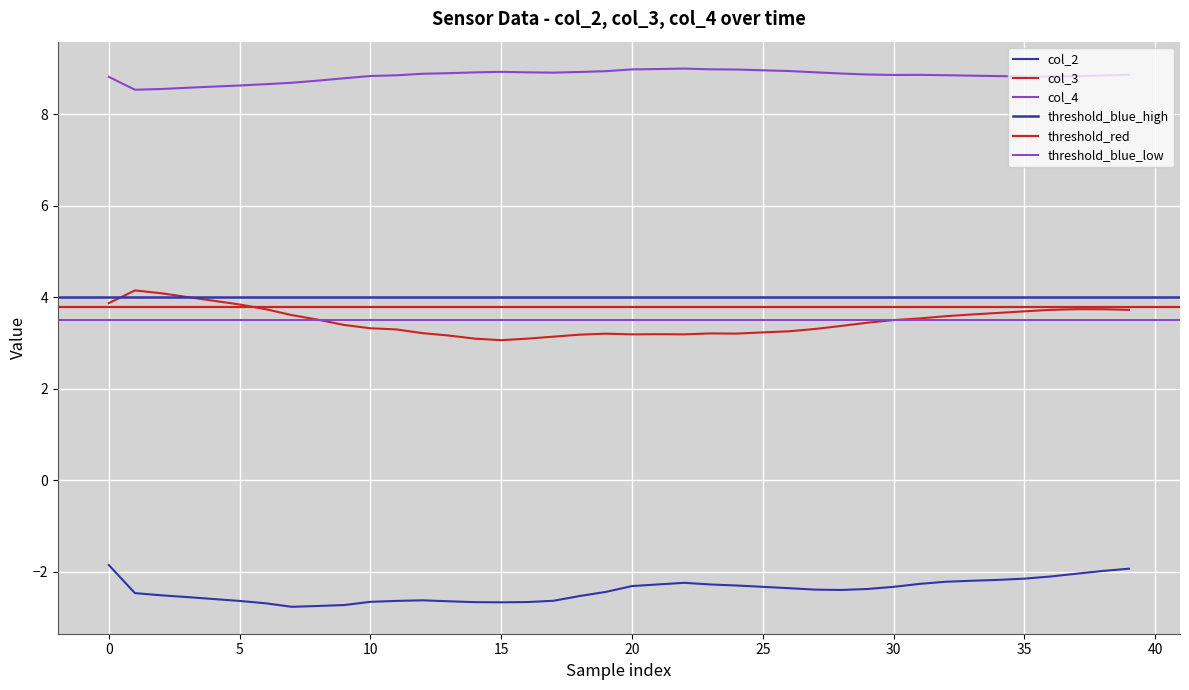

How many interior local peaks does the col_2 series have?

2